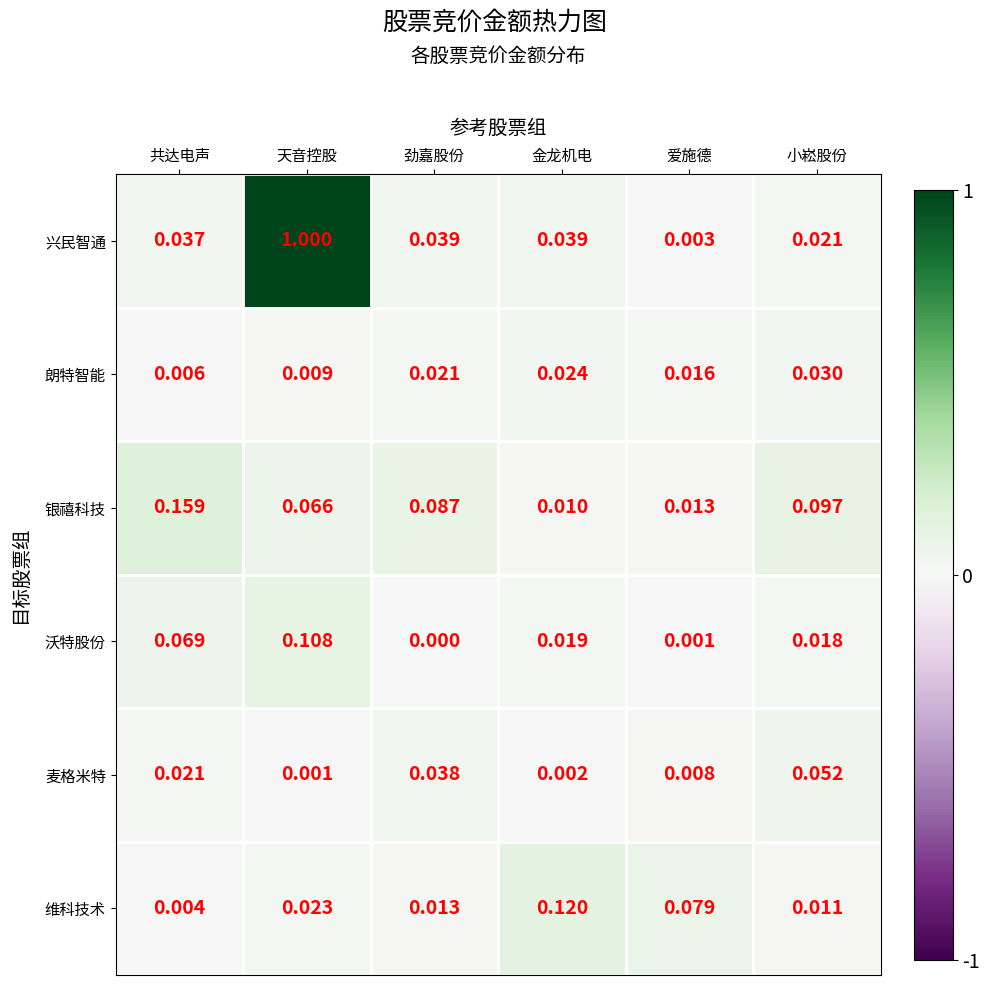

At which label does 麦格米特 reach its minimum?

天音控股